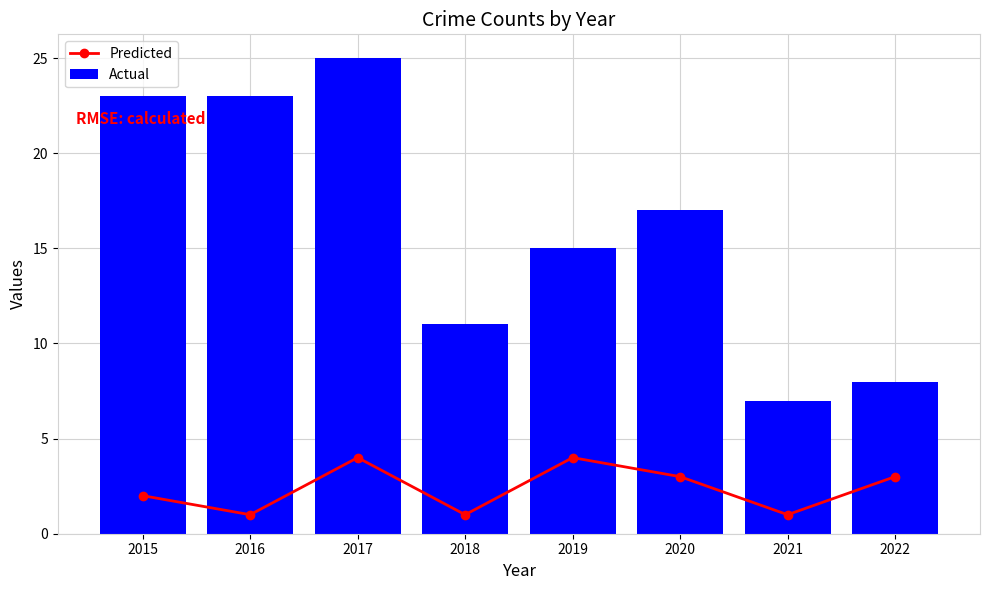

How many series are shown in this chart?

2